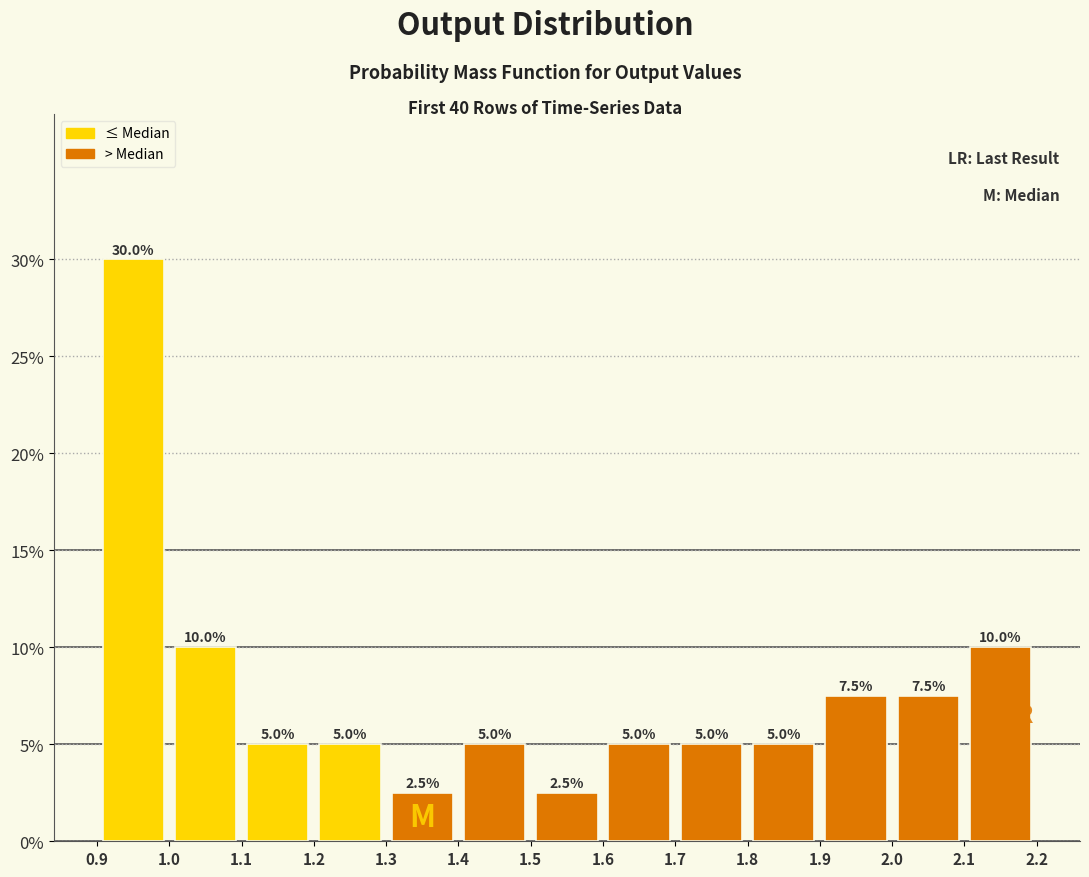

What is the height of the bar covering 1.1 to 1.2 on the x-axis?

5.0